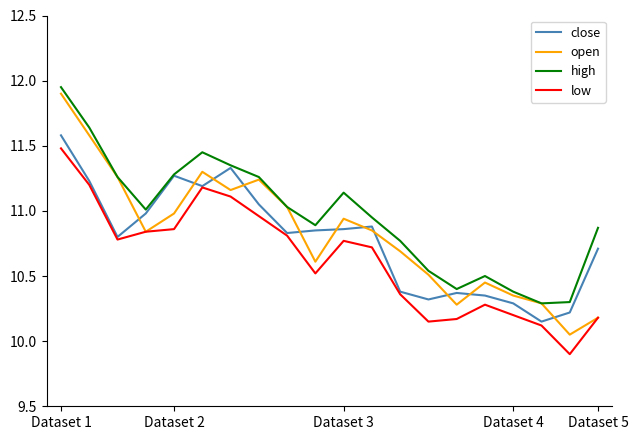

What is the minimum value shown in the chart?

9.9